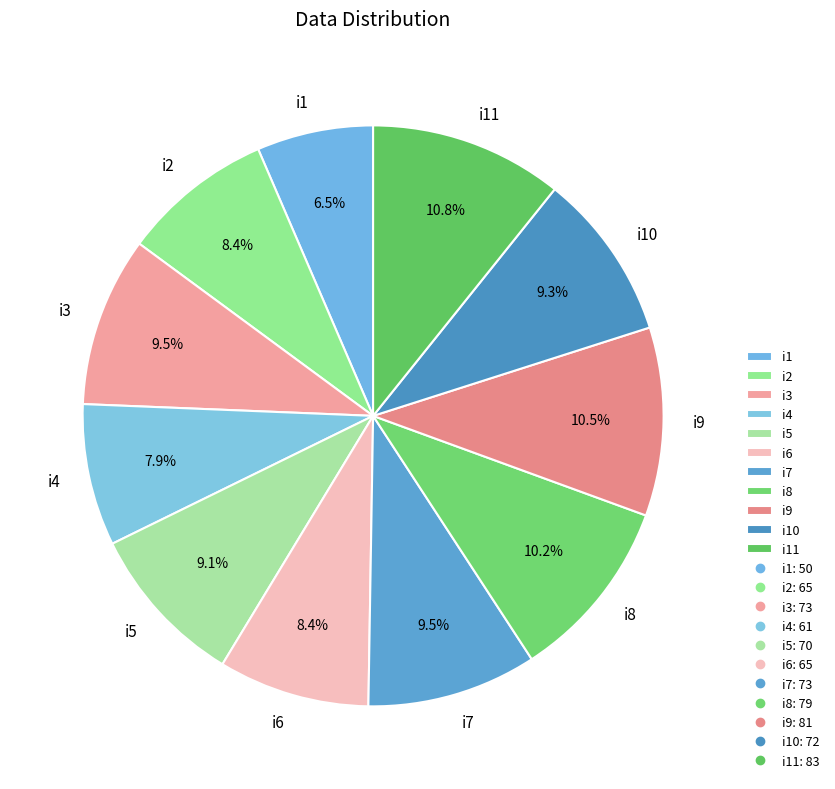

What percentage is the i6 slice, to the nearest percent?

8%